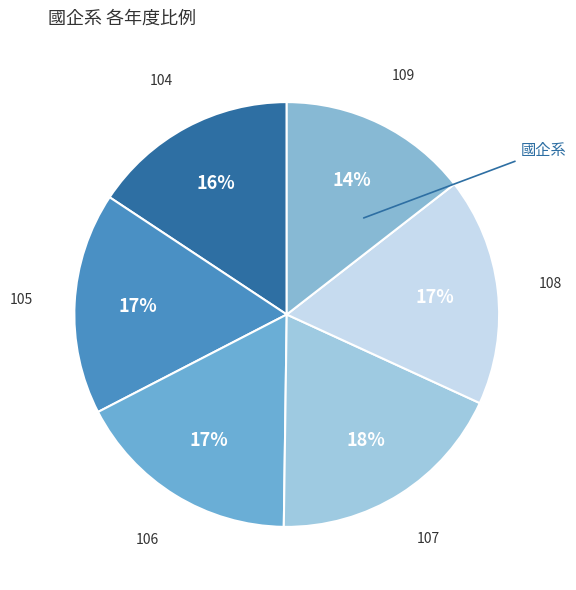

To the nearest percent, what portion does 106 represent?

17%